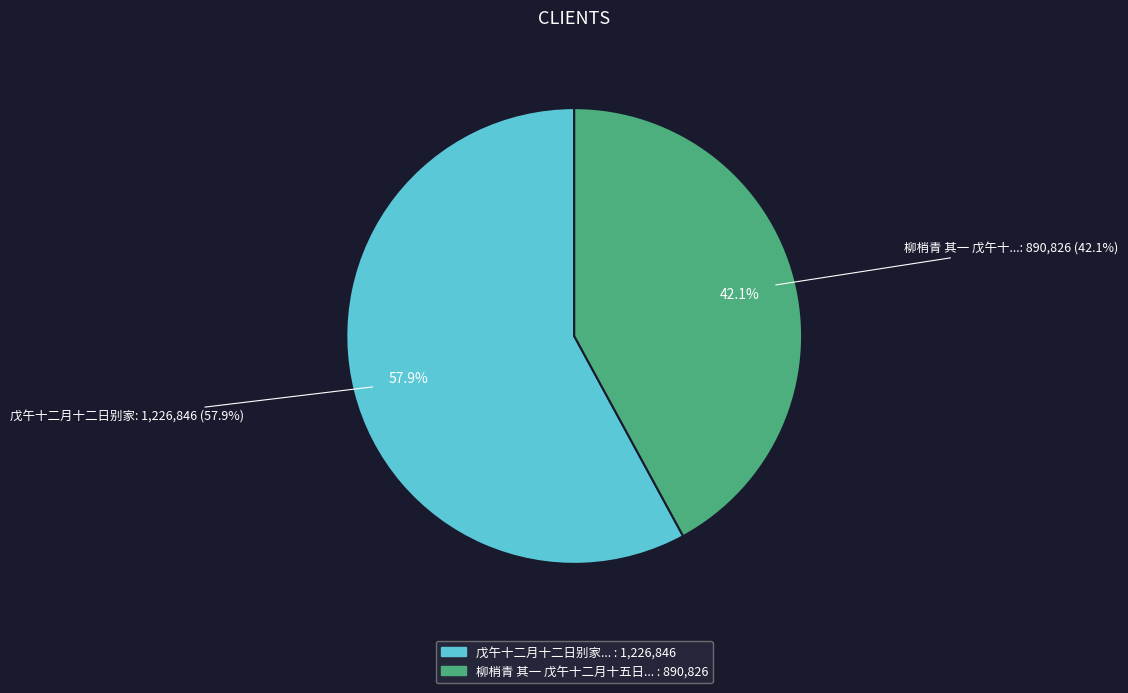

Count the number of slices in the pie.

2